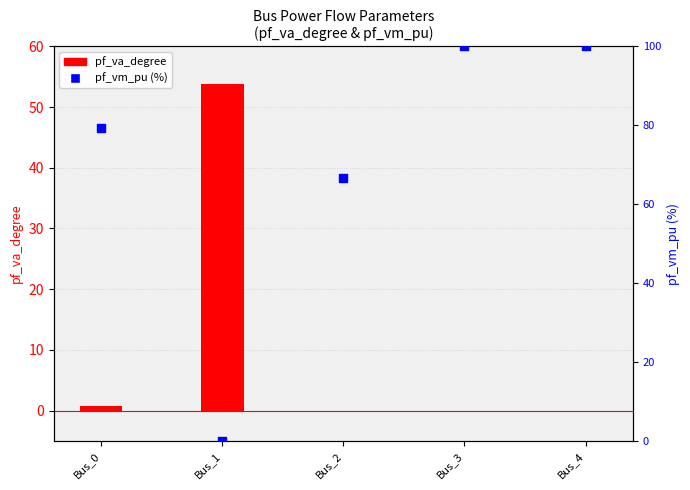

Which series has the largest total across all categories?

pf_vm_pu (%)